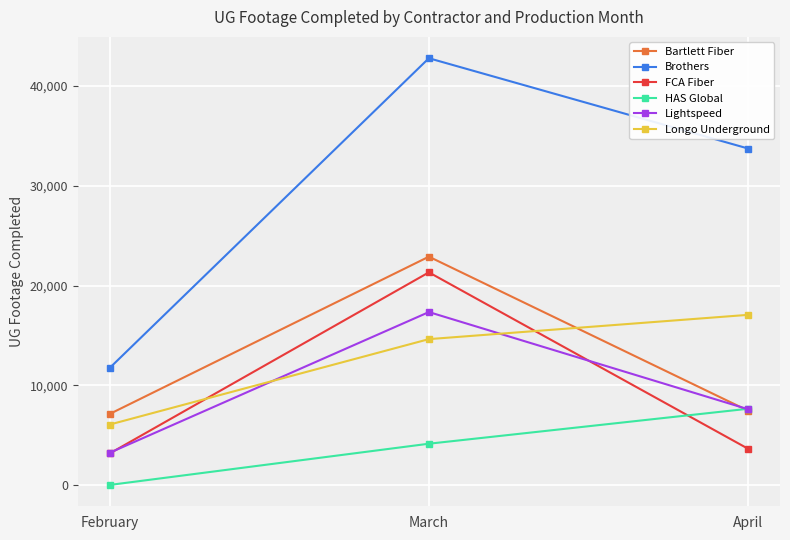

Is it true that HAS Global equals 1260 at March?

False